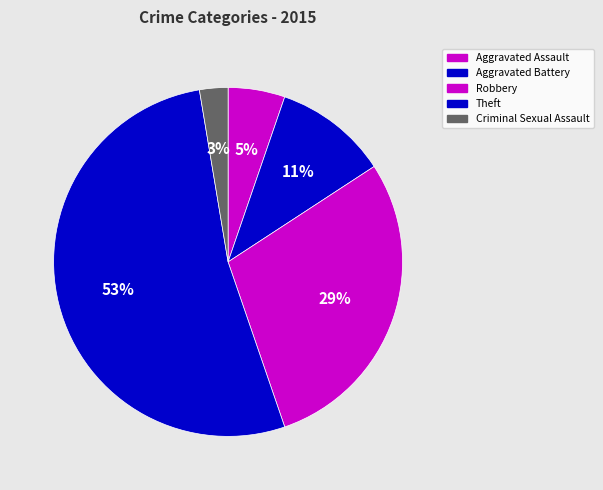

To the nearest percent, what is the difference between the largest and smallest slice percentages?

50%